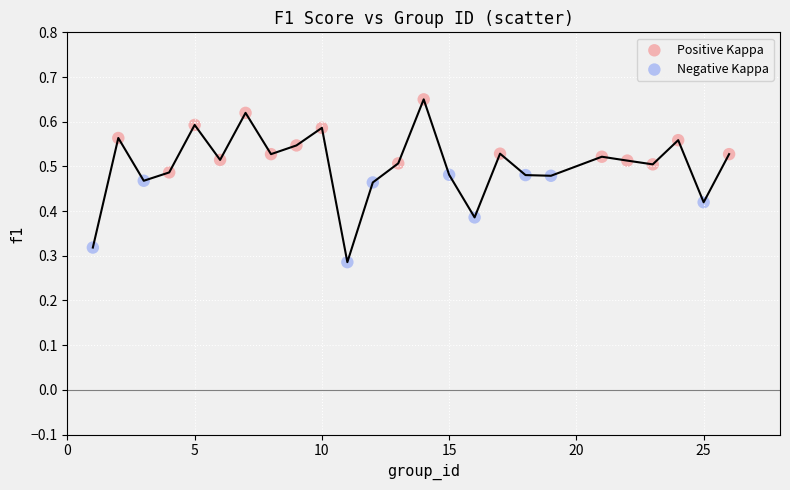

Which series contains the highest Y value?

Positive Kappa